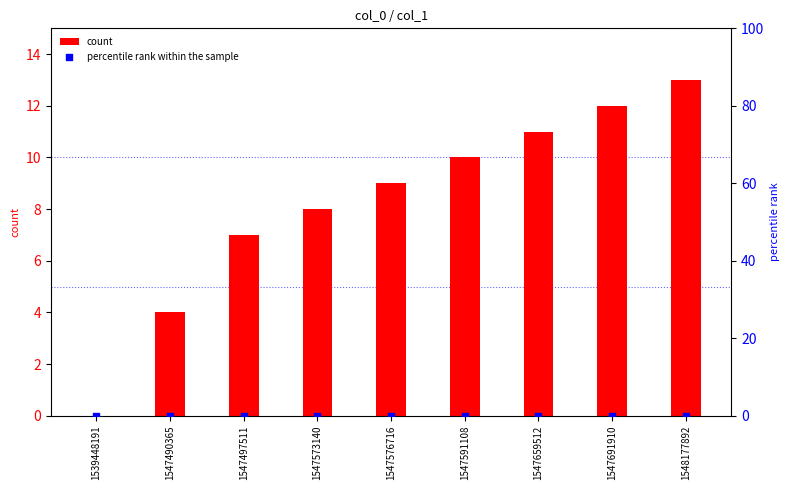

Which series has the widest spread of Y values?

count